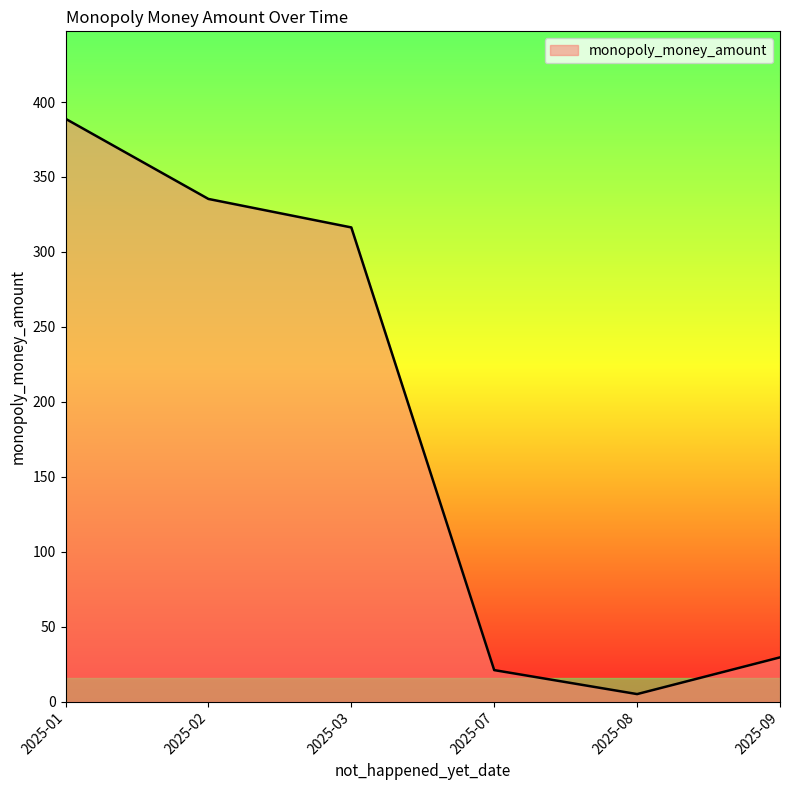

What is the change in value from 2025-02 to 2025-09?

-305.8